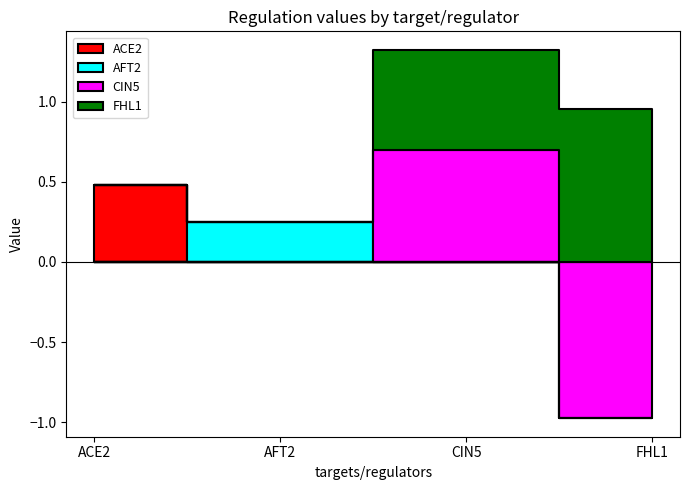

What is the sum of the AFT2 values at AFT2 and FHL1?

0.2